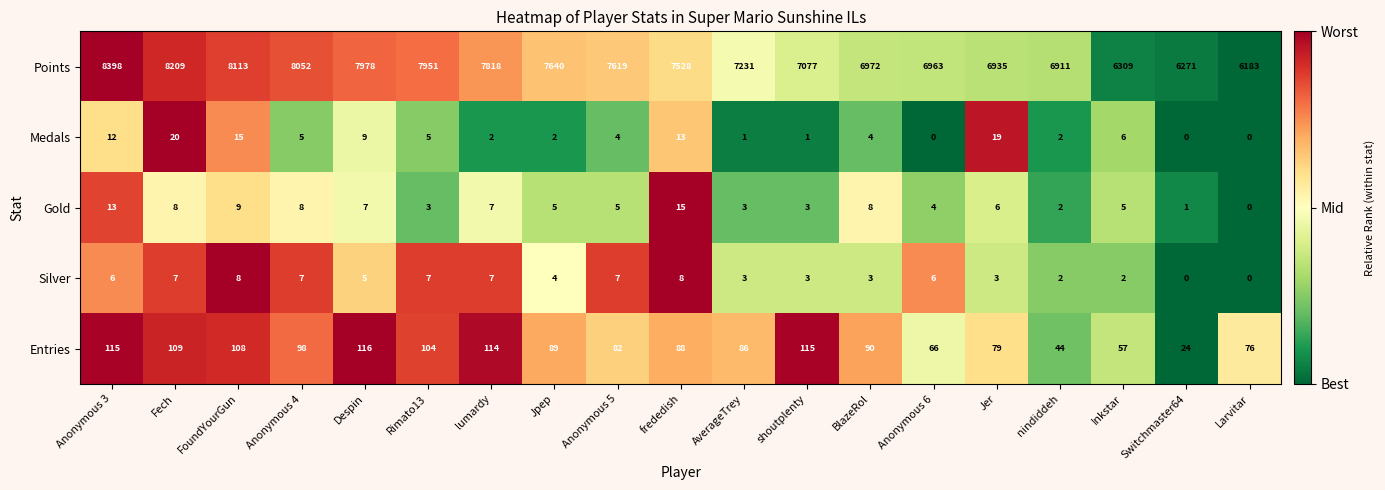

What is the difference between the maximum and minimum values in the Silver series?

8